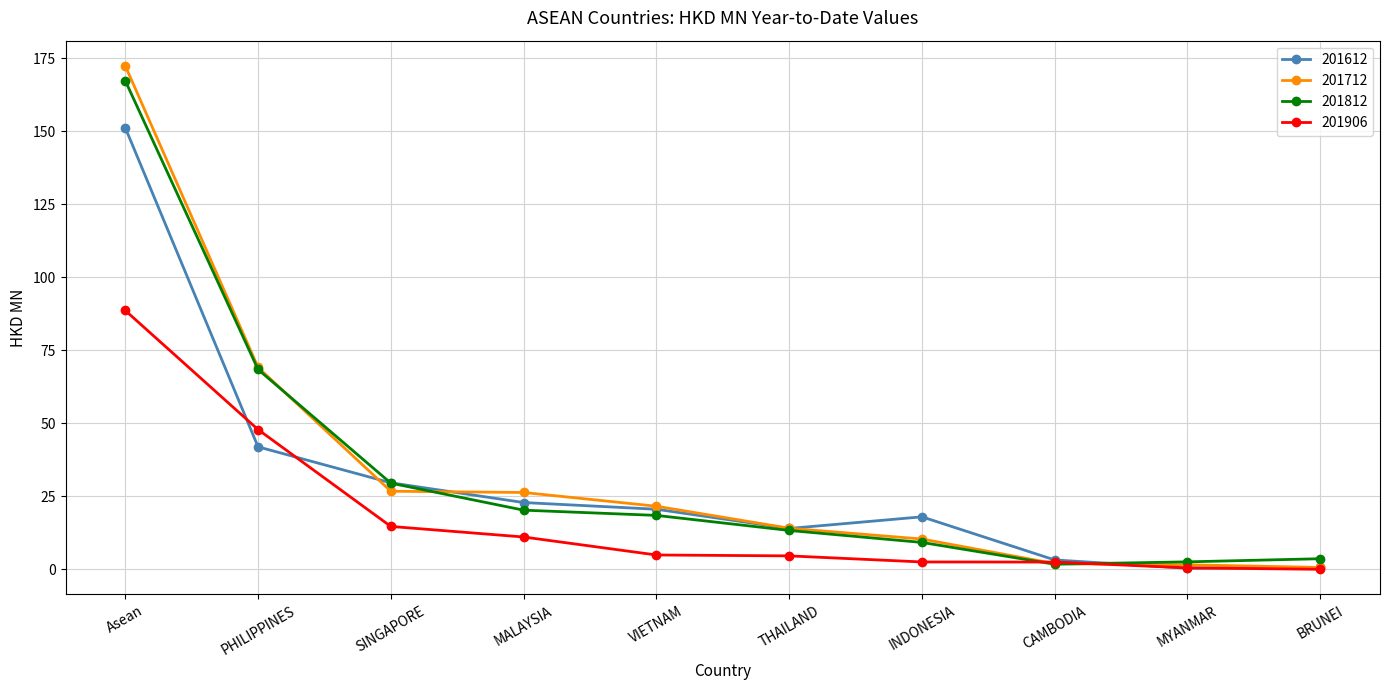

What is the approximate value of 201712 at THAILAND?

14.1